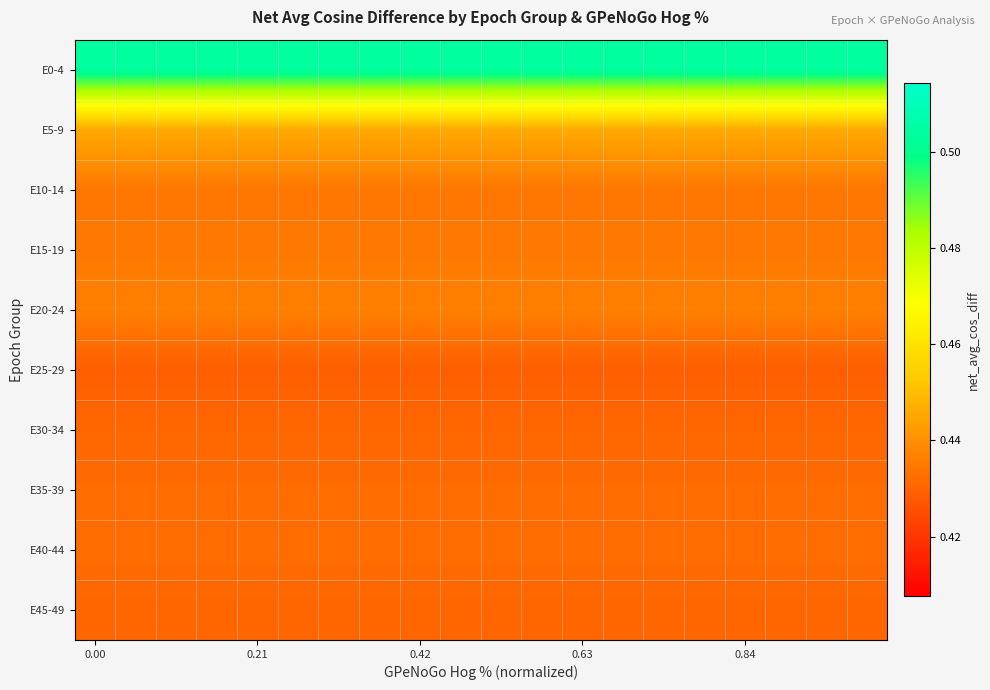

What is the minimum value shown in the chart?

0.4